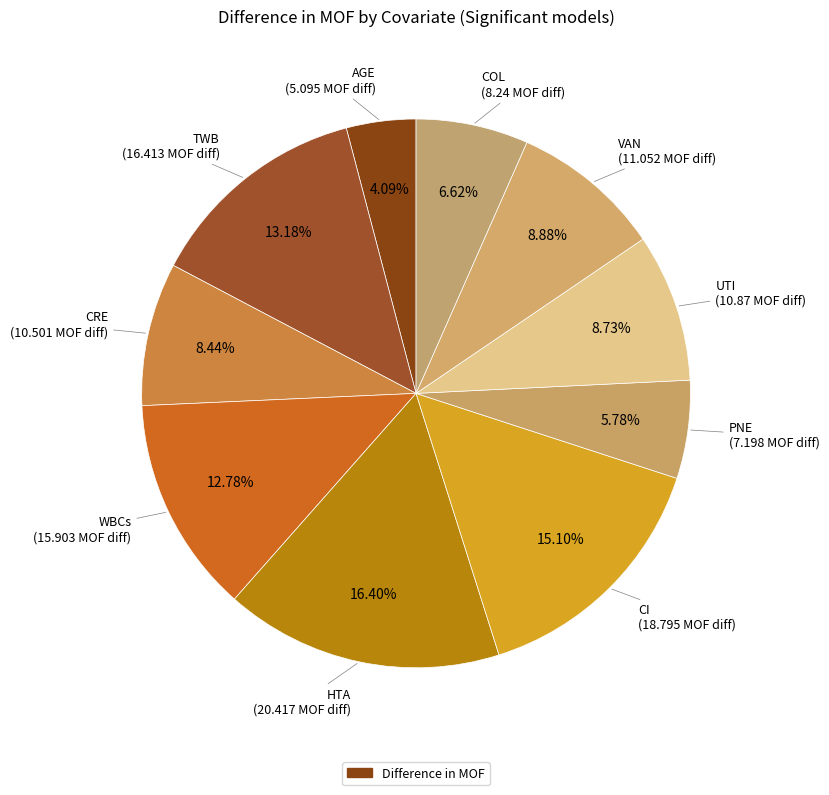

Which category has the biggest portion of the pie?

HTA